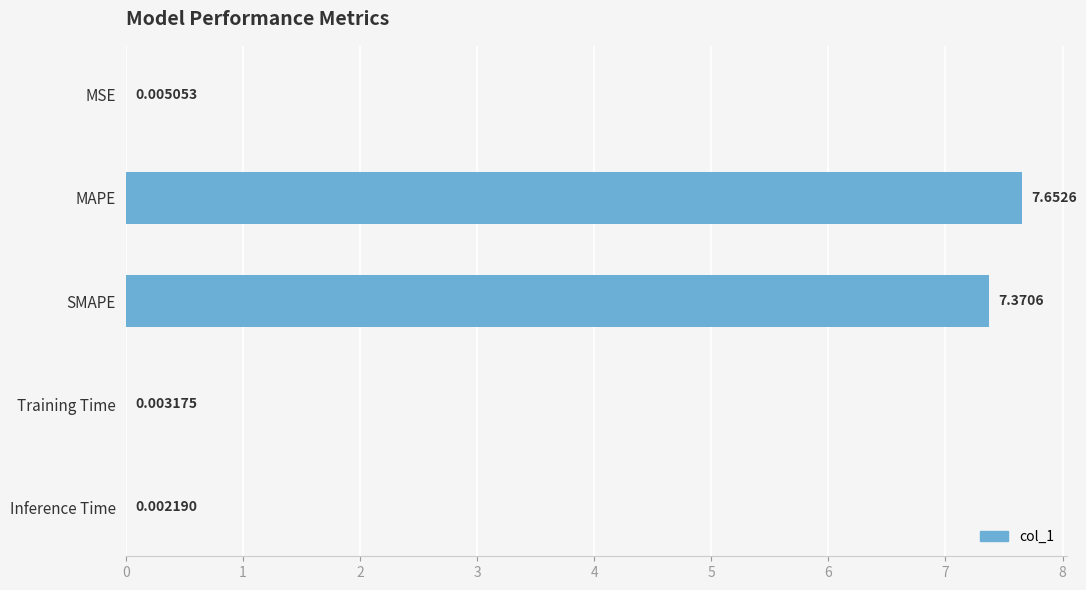

What is the sum of all values?

15.0